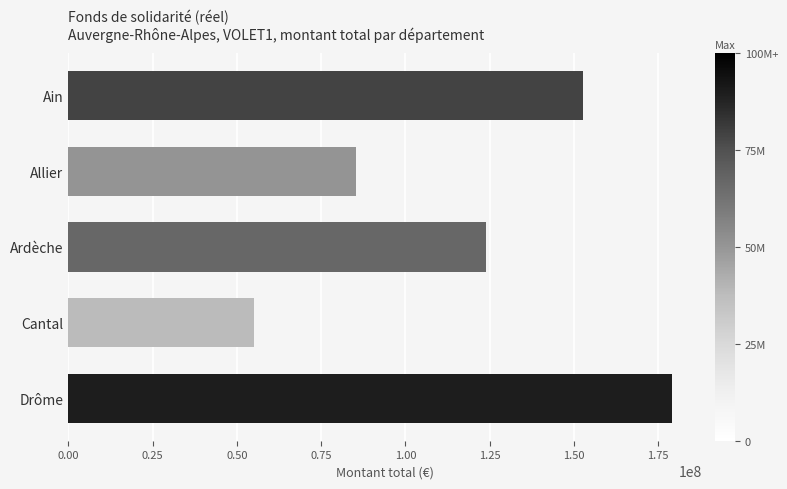

Which category has the highest value across all series?

Drôme